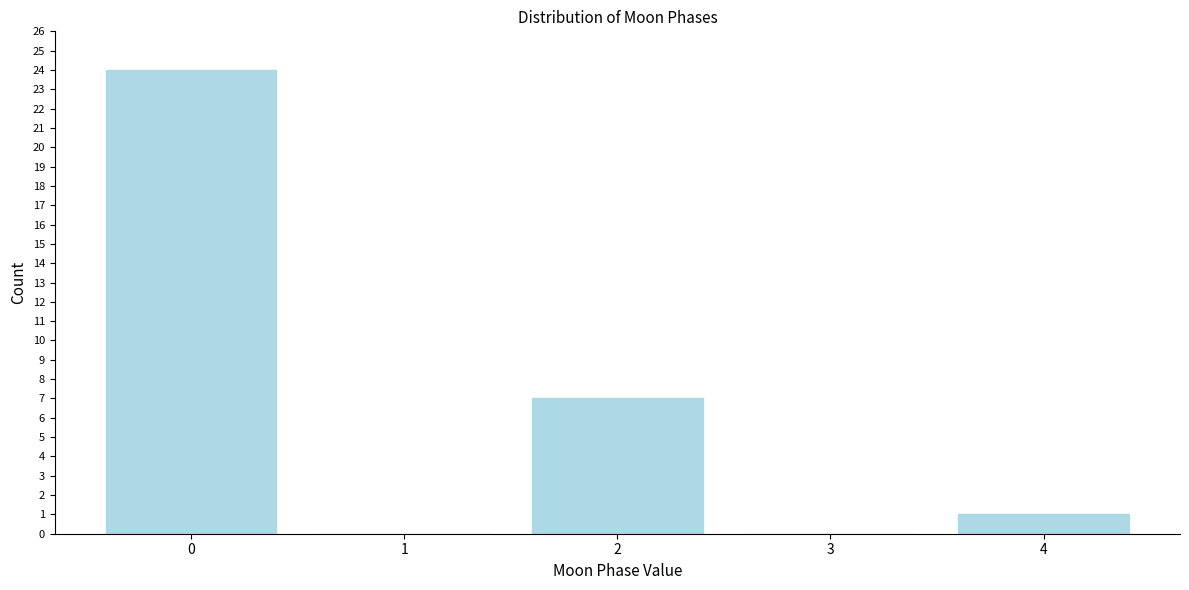

Reading left to right, transcribe all the data shown in this chart.

0=24	1=0	2=7	3=0	4=1